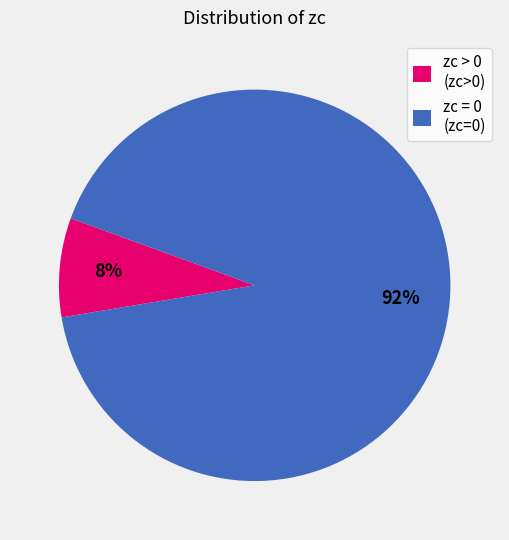

How many segments does this pie chart have?

2